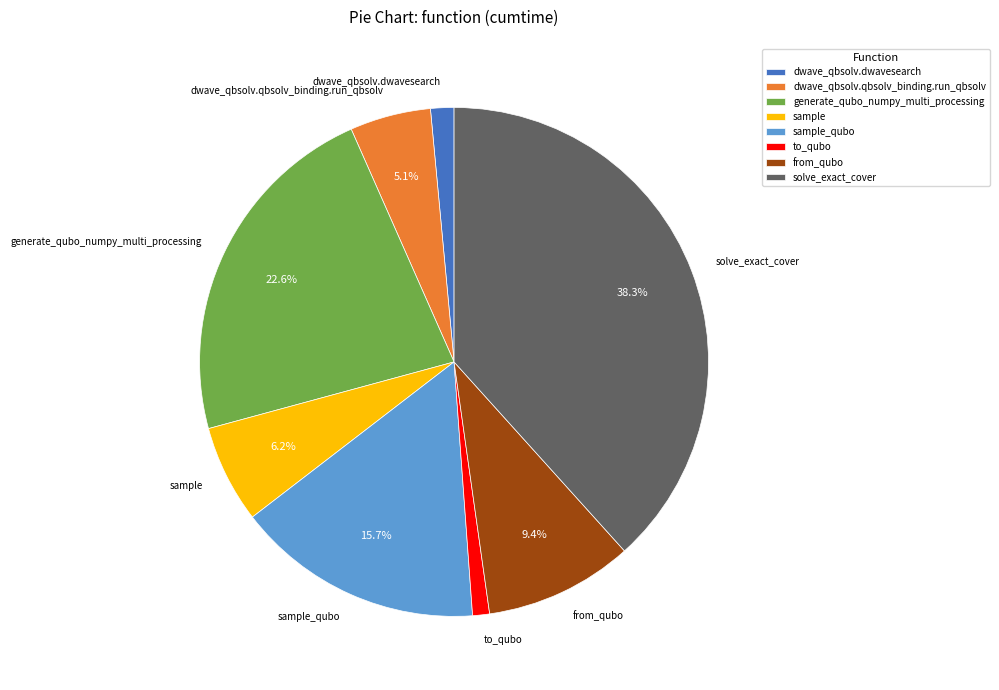

How much of the chart is everything except generate_qubo_numpy_multi_processing?

77.4%